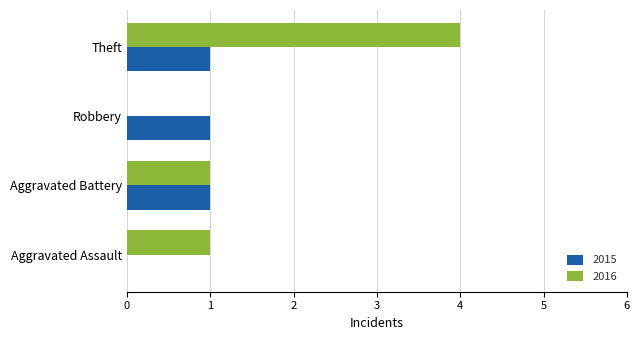

The value of 2016 at Aggravated Battery is 1. True or false?

True